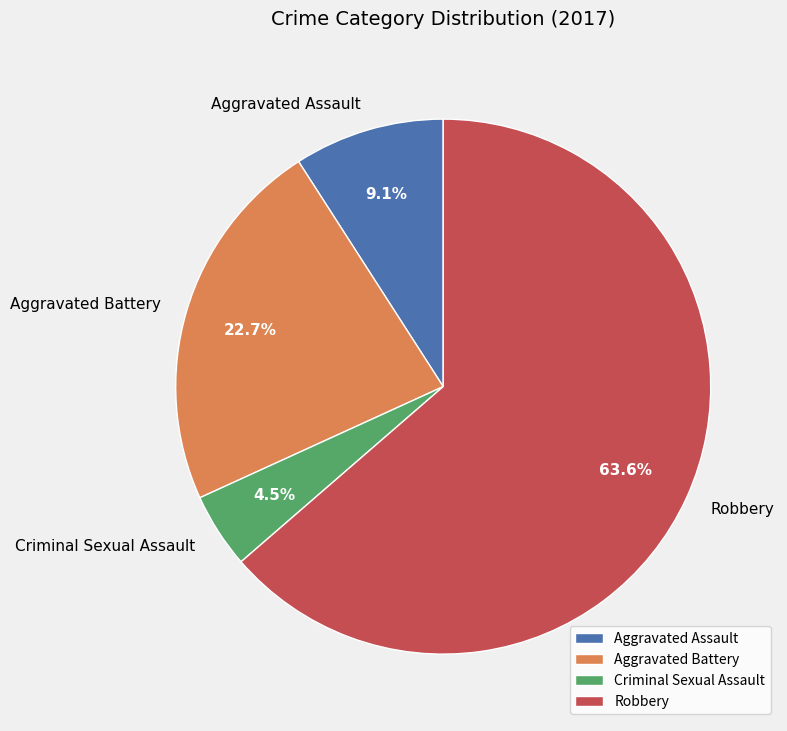

To the nearest percent, what portion does Aggravated Battery represent?

23%